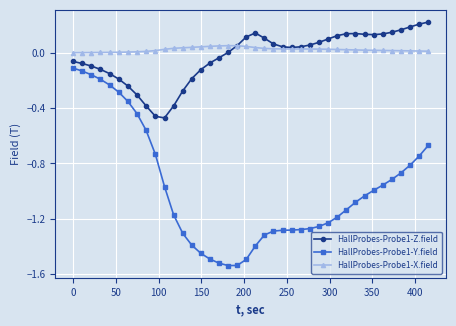

True or false: HallProbes-Probe1-Z.field and HallProbes-Probe1-Y.field cross at least once.

False